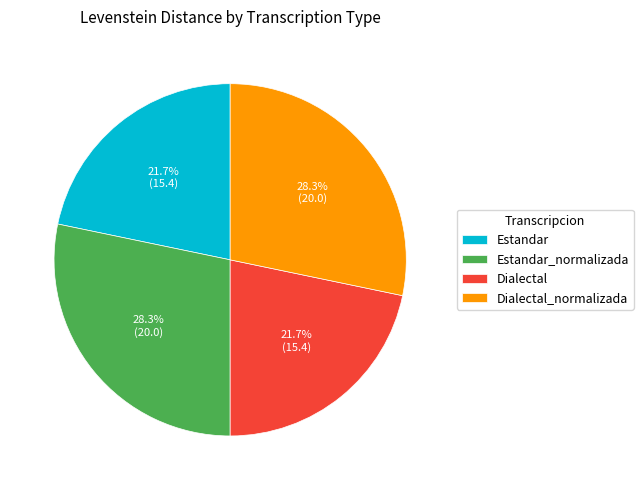

Is Estandar_normalizada the majority of the pie?

No